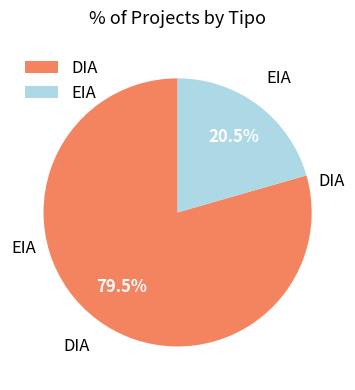

How much of the chart is everything except EIA?

79.5%